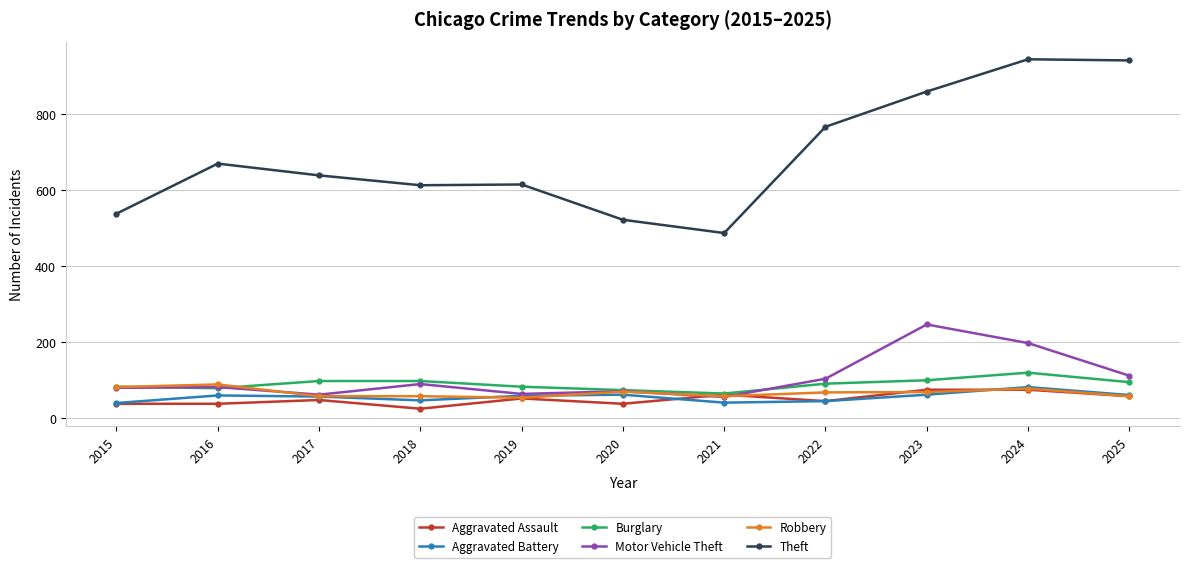

True or false: Theft and Aggravated Battery intersect in this chart.

False